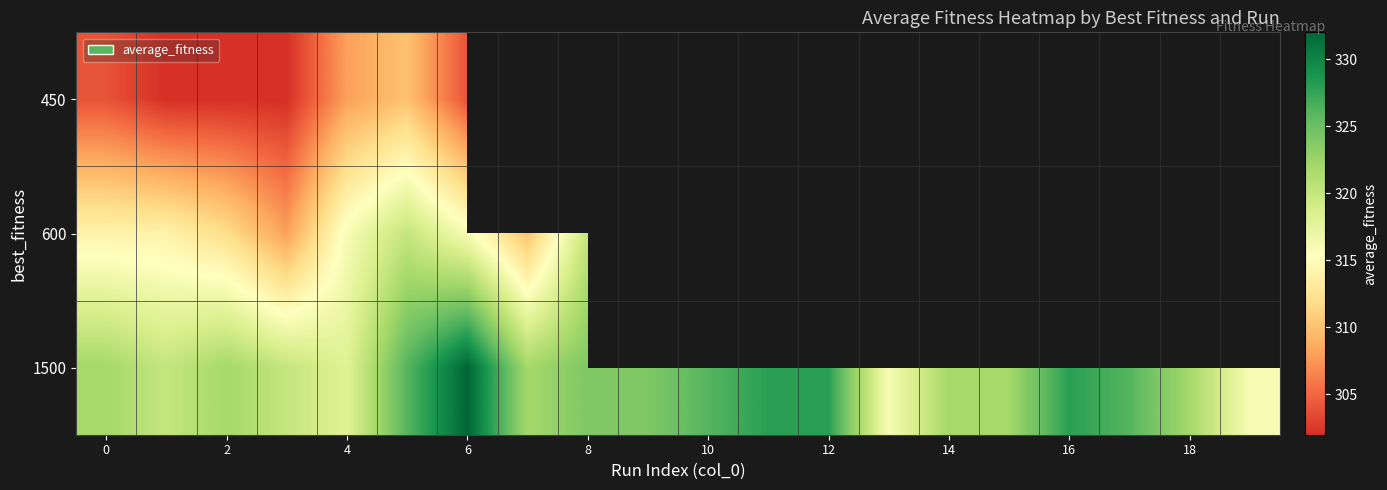

Count the number of categories in the chart.

20